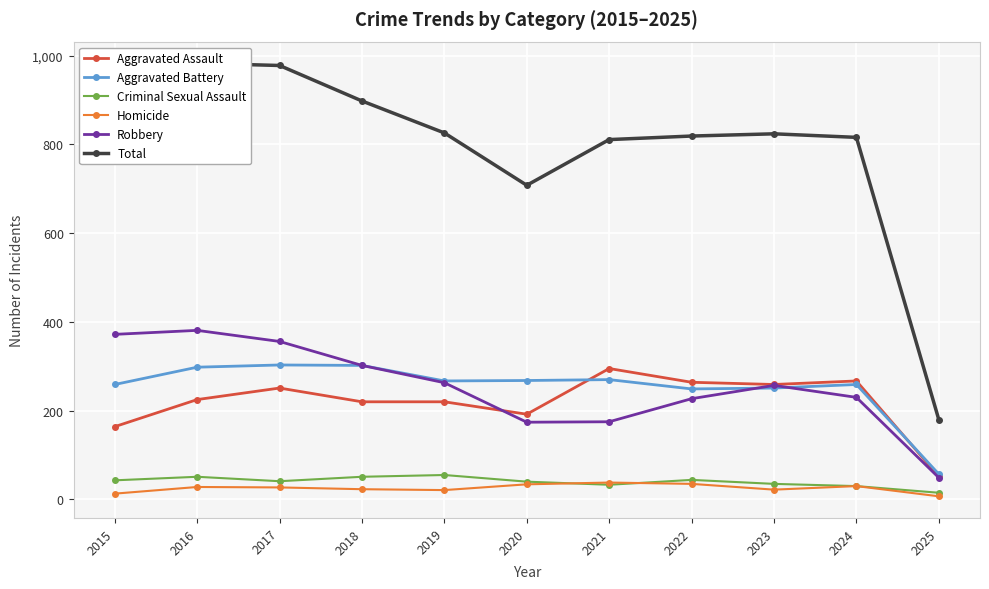

At which label does Criminal Sexual Assault first exceed 41?

2015